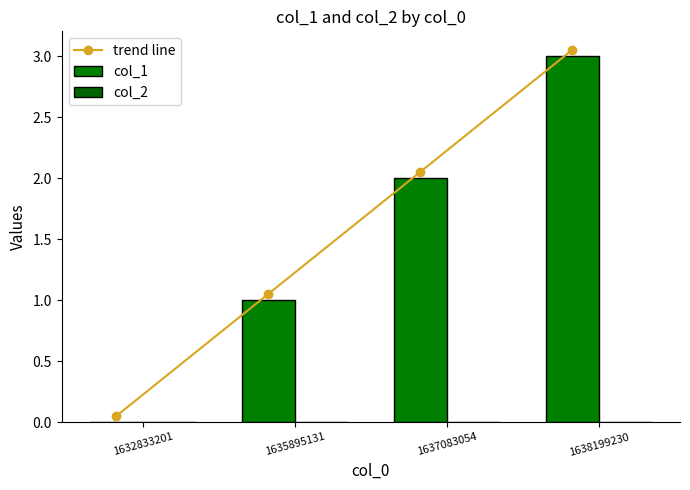

The col_1 series shows 0.0 at 1632833201. True or false?

True